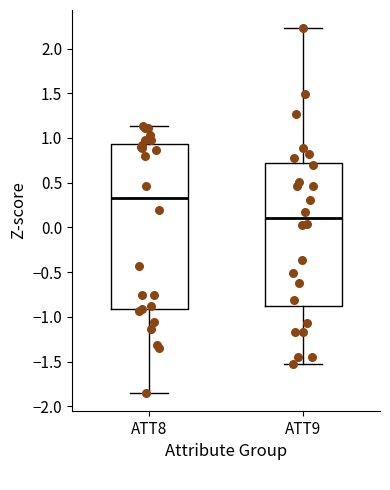

Where does the upper whisker of the box for ATT9 end on the y-axis? The values are not printed on the chart, so give them approximately, as read against the axis.

2.25